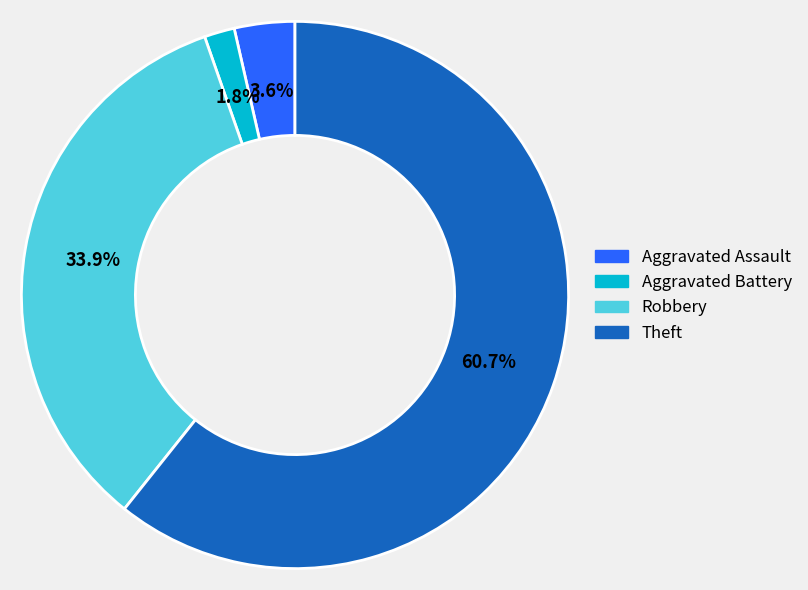

How many slices are in this pie chart?

4